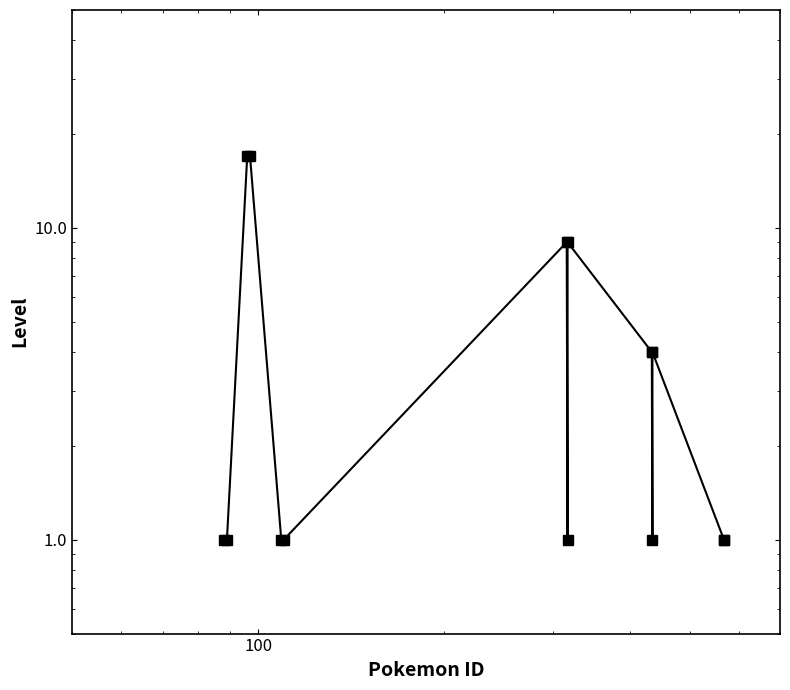

How many points are higher than both their immediate neighbors (excluding endpoints)?

3